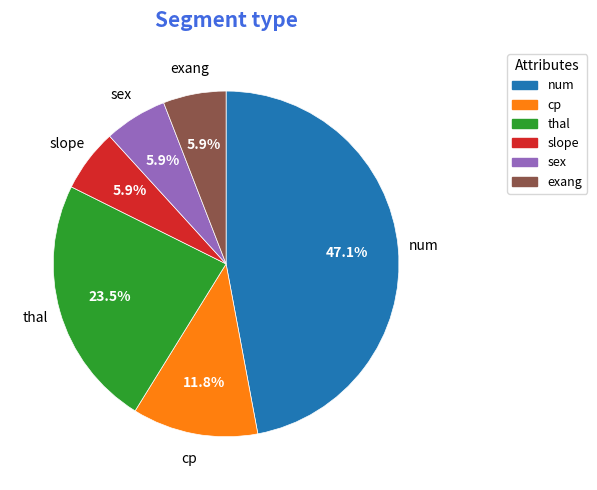

How much of the chart is everything except exang?

94.1%